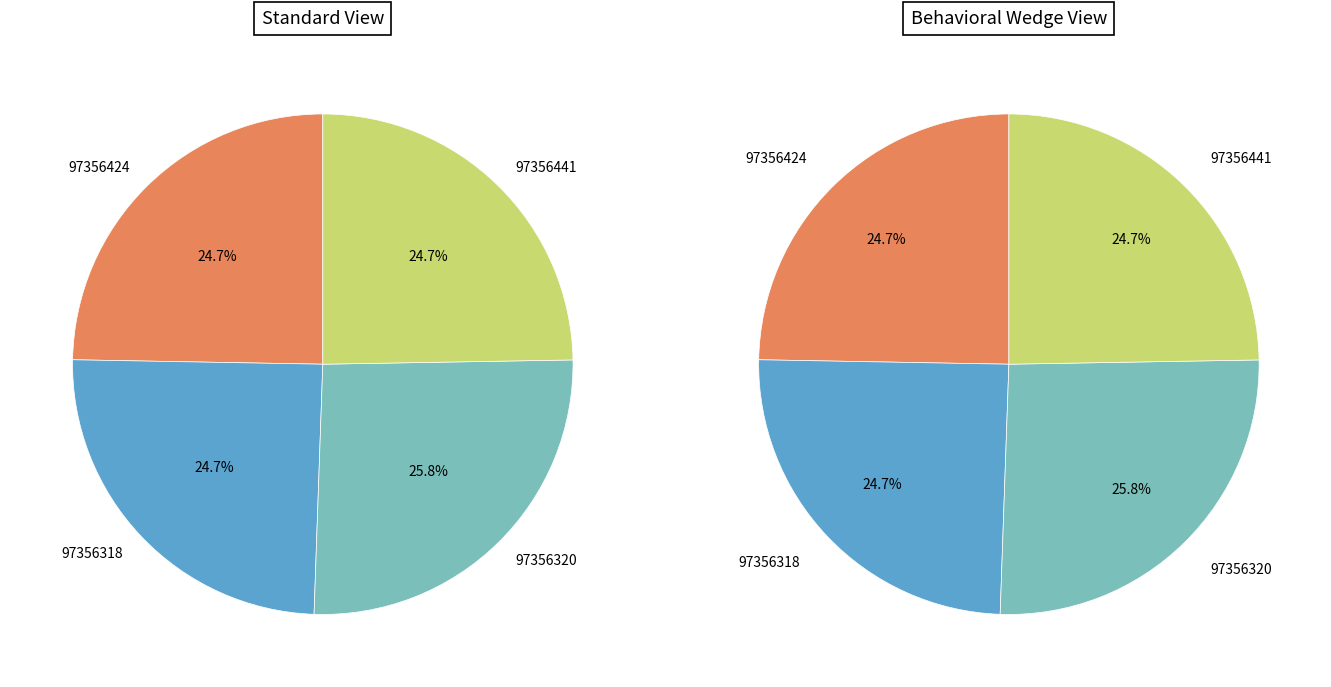

To the nearest percent, what is the combined percentage of 97356424 and 97356320?

51%